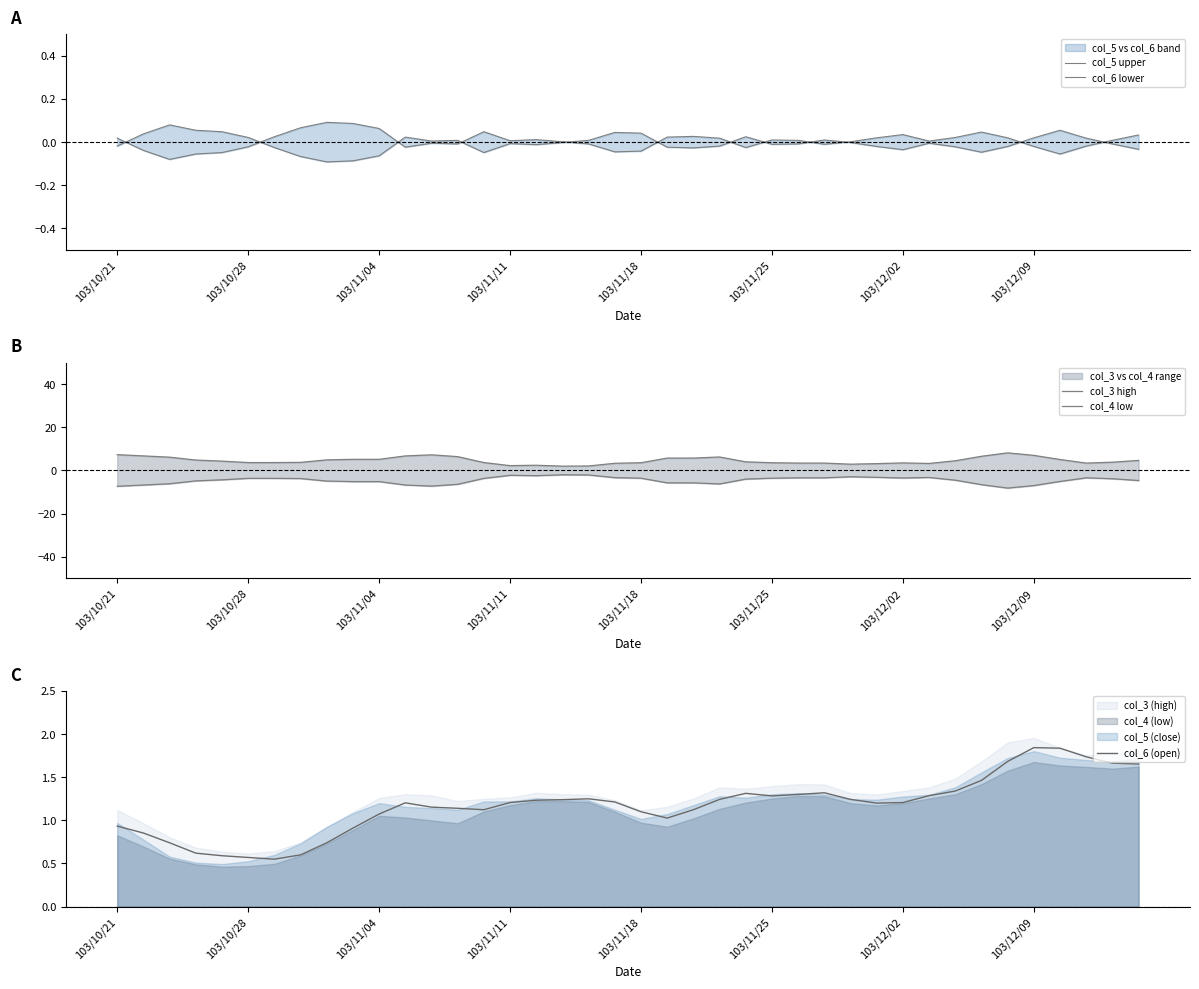

What position from the left is 8?

9